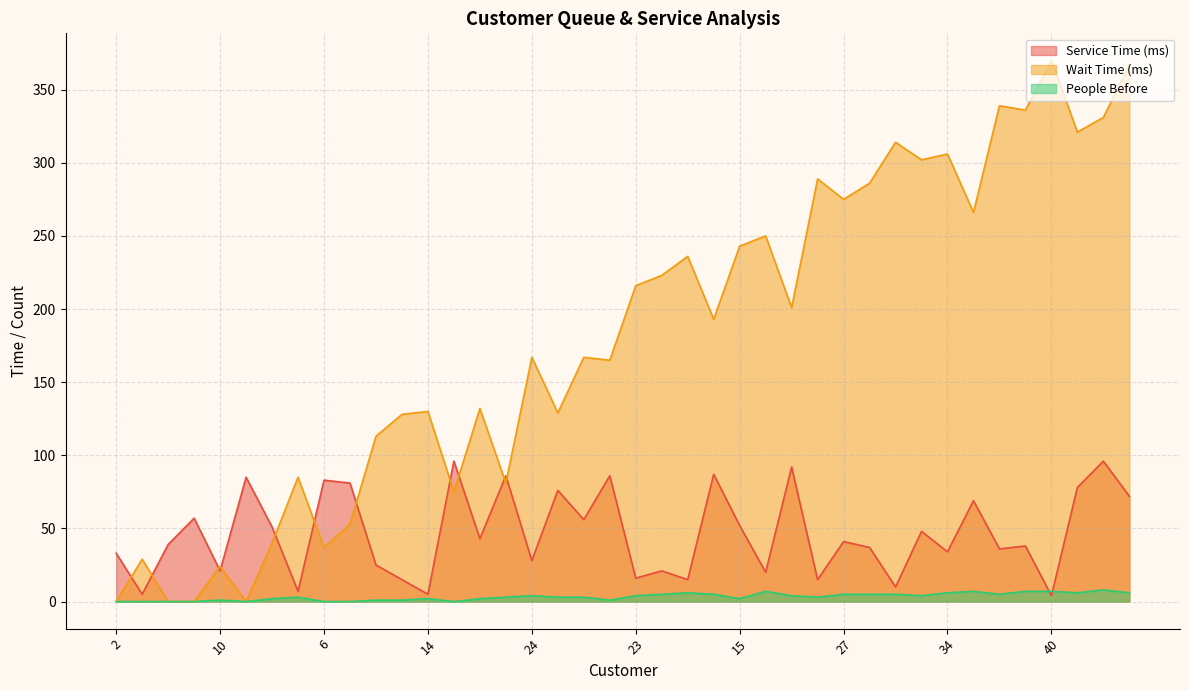

Which series ends up on top after the final intersection of Service Time and Queue Wait Time?

Service Time